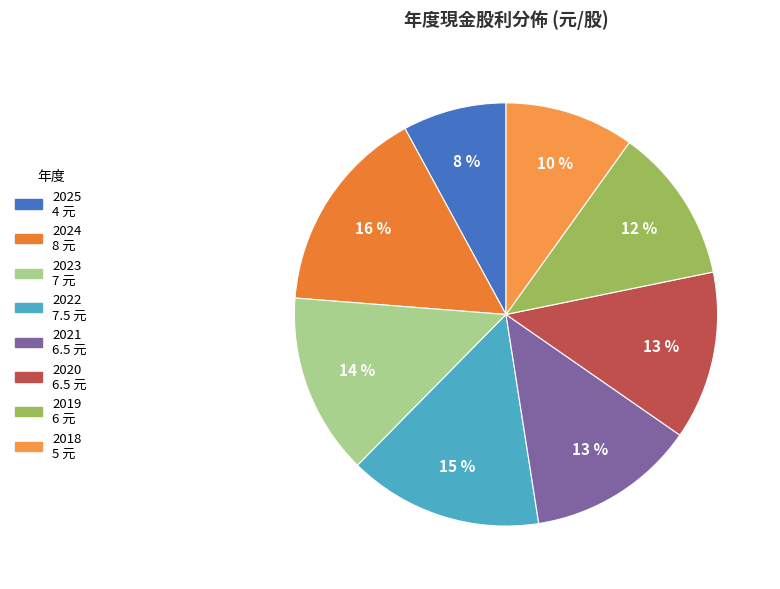

To the nearest percent, what percentage of the pie is 2024?

16%